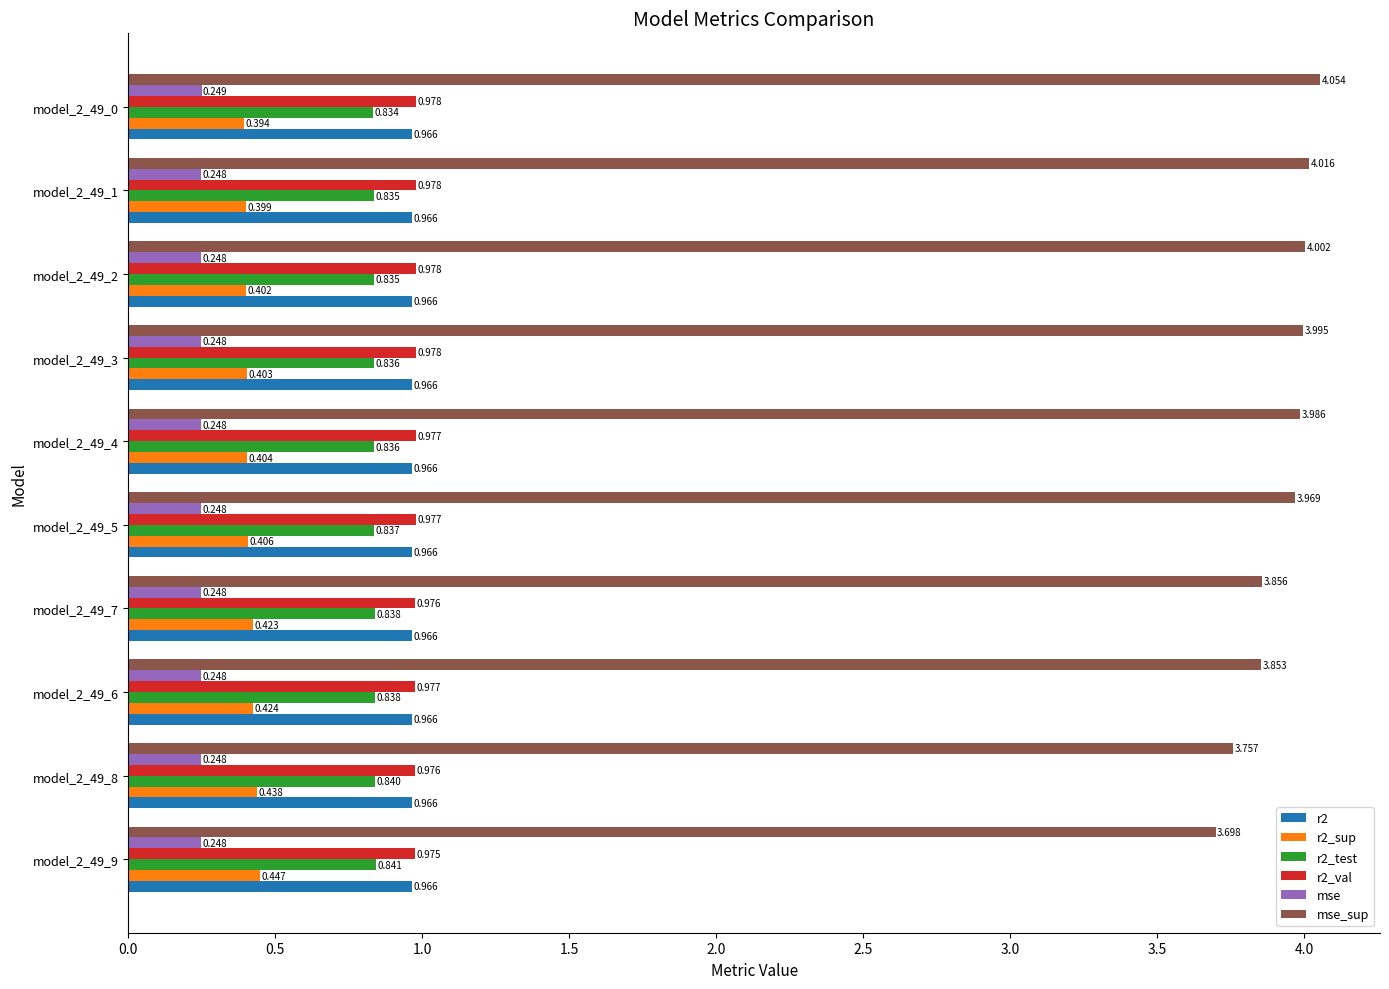

Which series has the widest spread of values?

mse_sup